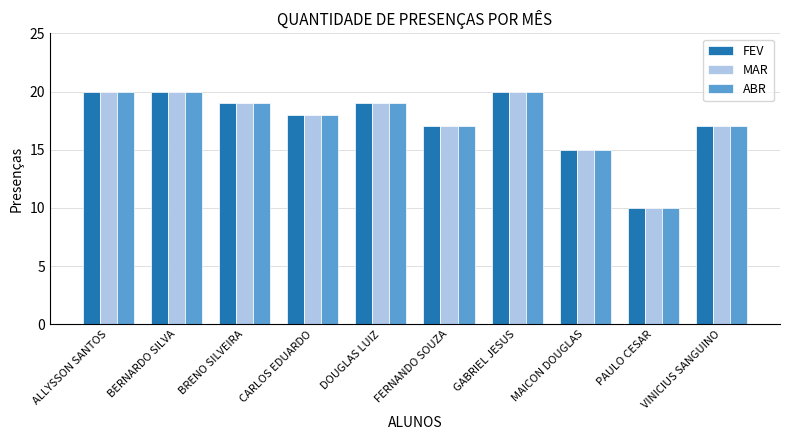

At which label does FEV first exceed 19?

ALLYSSON SANTOS